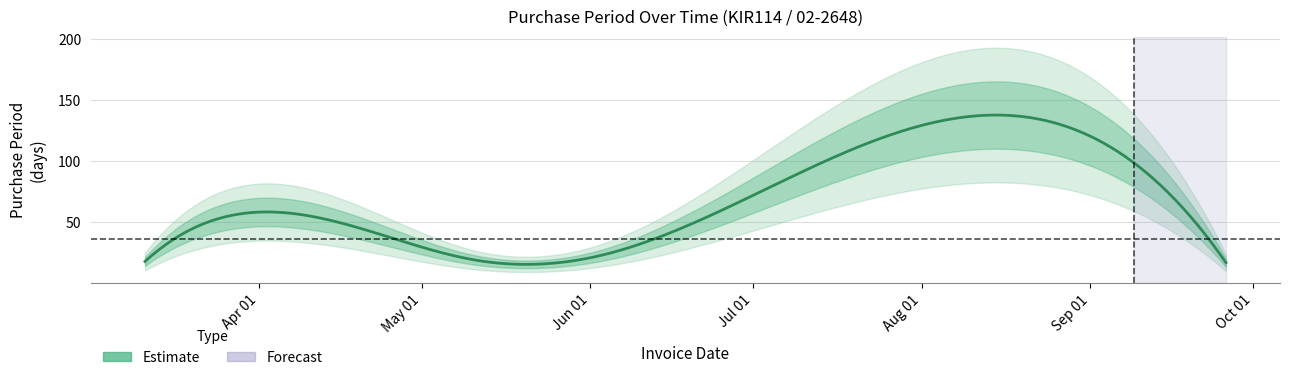

Is this an area chart (filled region under the line)?

No